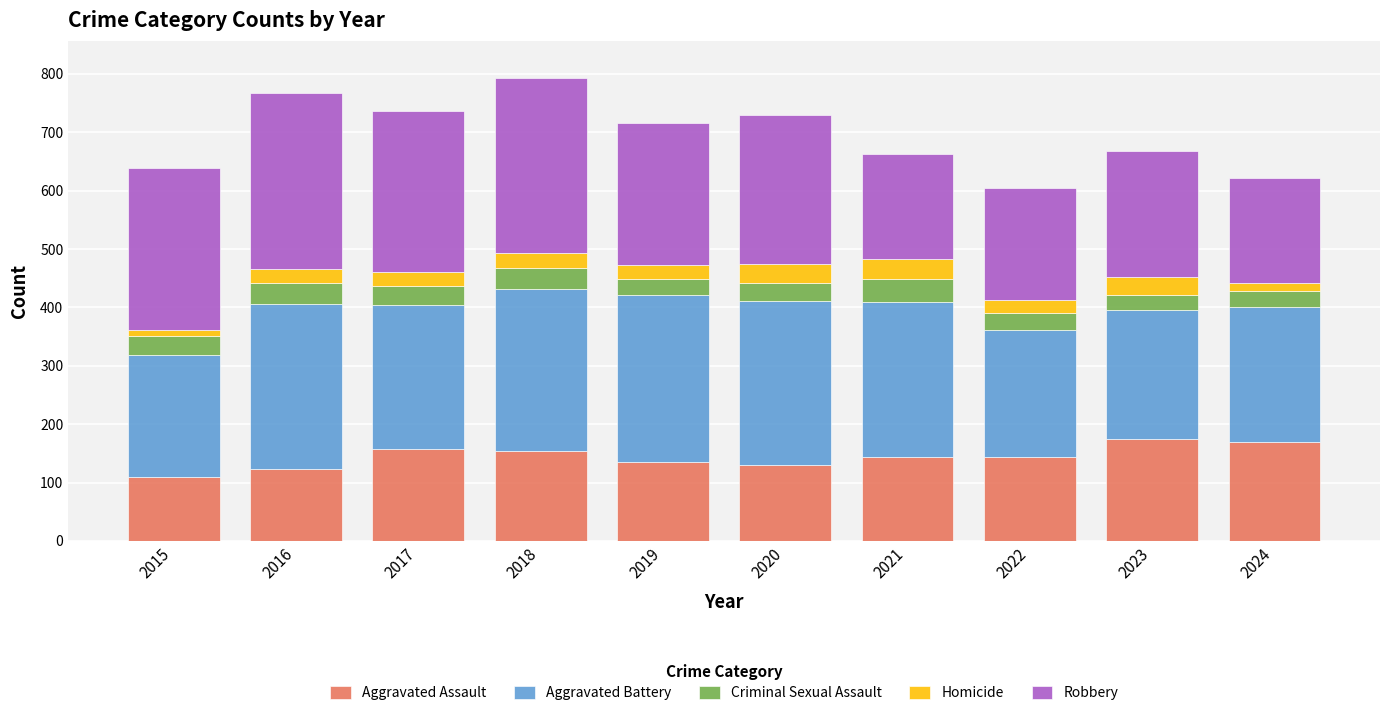

What is the total value across all series at 2021?

663